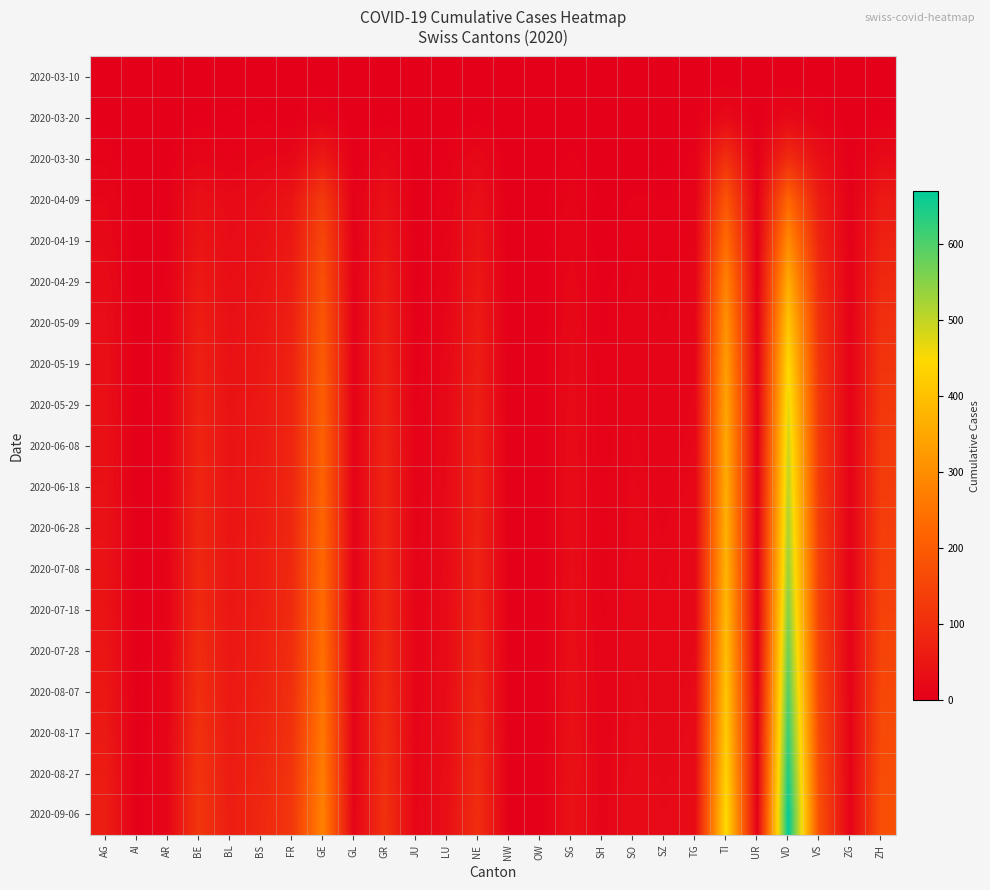

What is the difference between the highest and lowest values at VD?

669